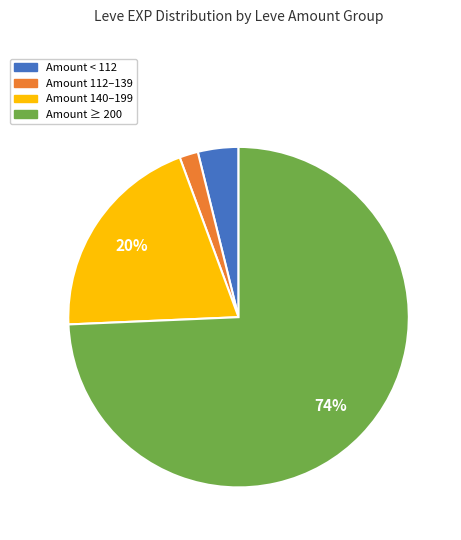

Is there any slice that represents more than half of the pie?

Yes